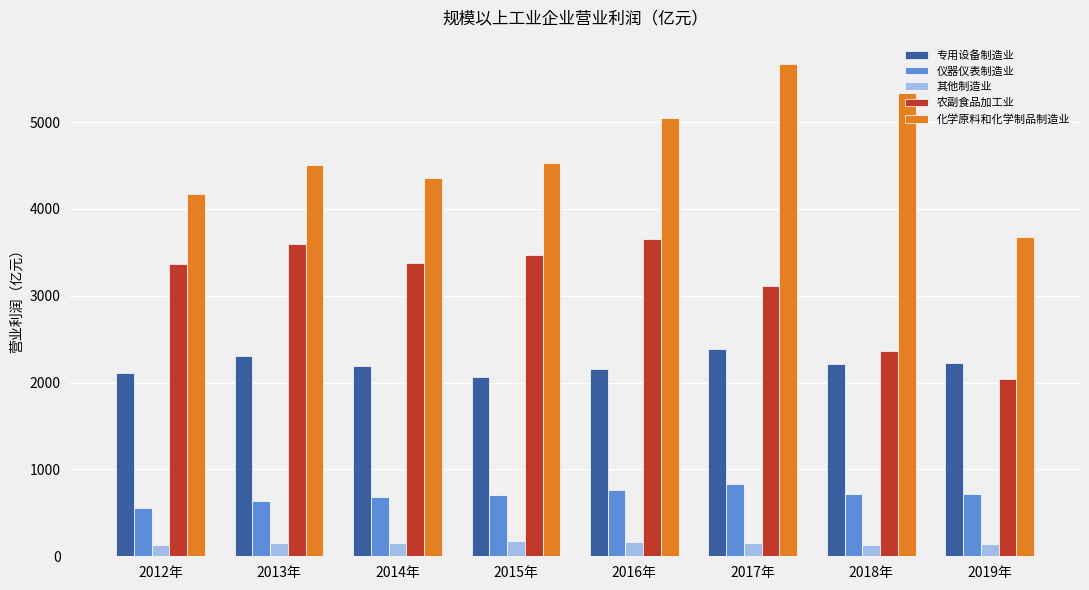

What position from the left is 2019年?

8